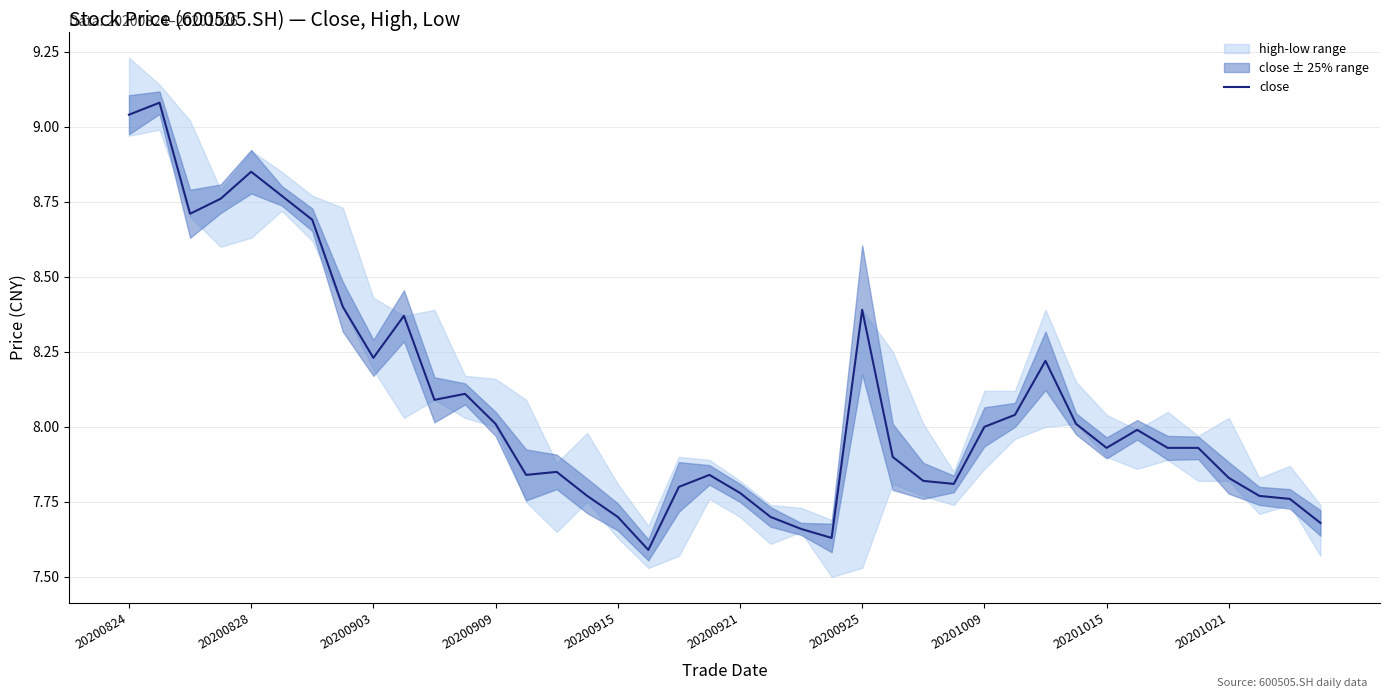

The value of close at 20200828 is 15.0. True or false?

False